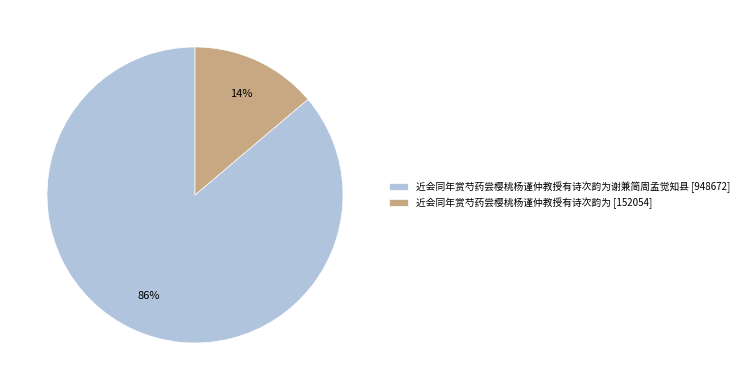

The 近会同年赏芍药尝樱桃杨谨仲教授有诗次韵为谢兼简周孟觉知县 [948672] slice represents 99% of the pie. True or false?

False